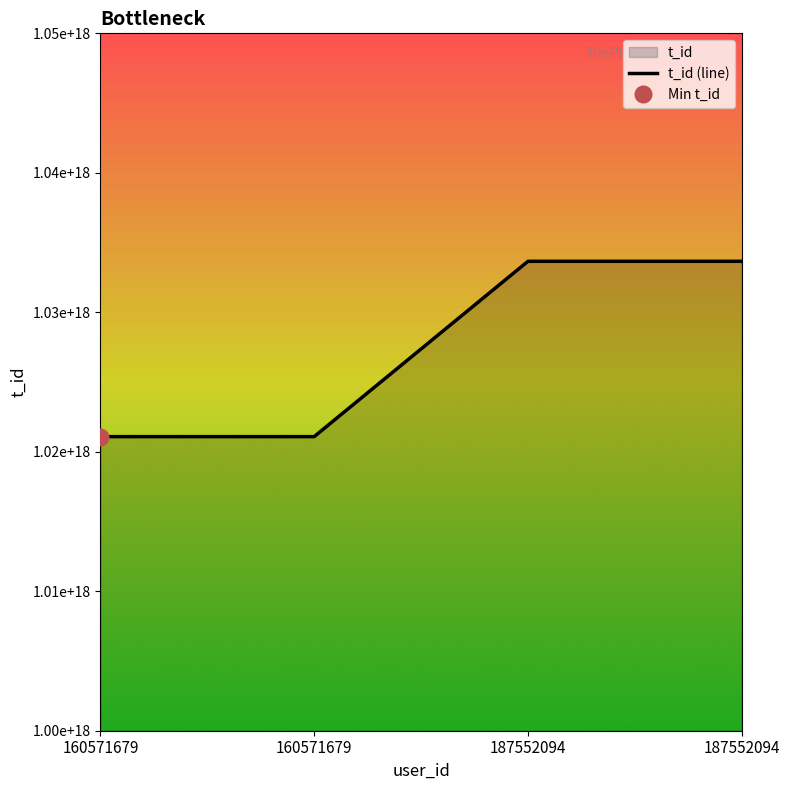

Rank the categories by value from lowest to highest.

160571679, 160571679, 187552094, 187552094